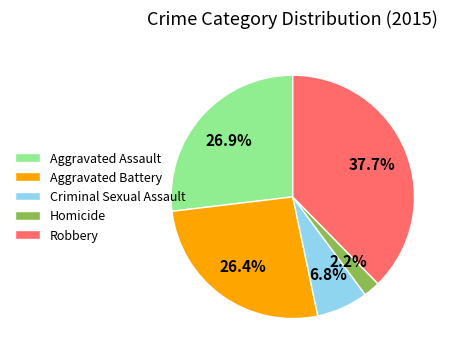

What percentage is the Robbery slice, to the nearest percent?

38%